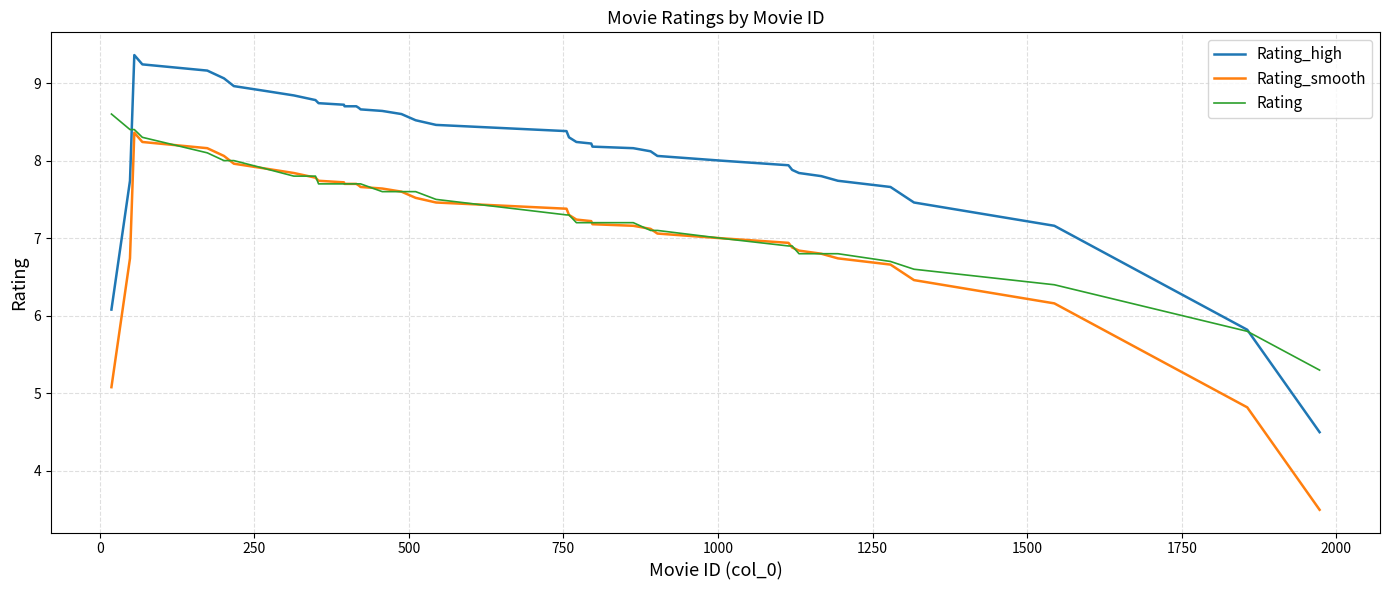

How many intersections are there between Rating and Rating_high?

2